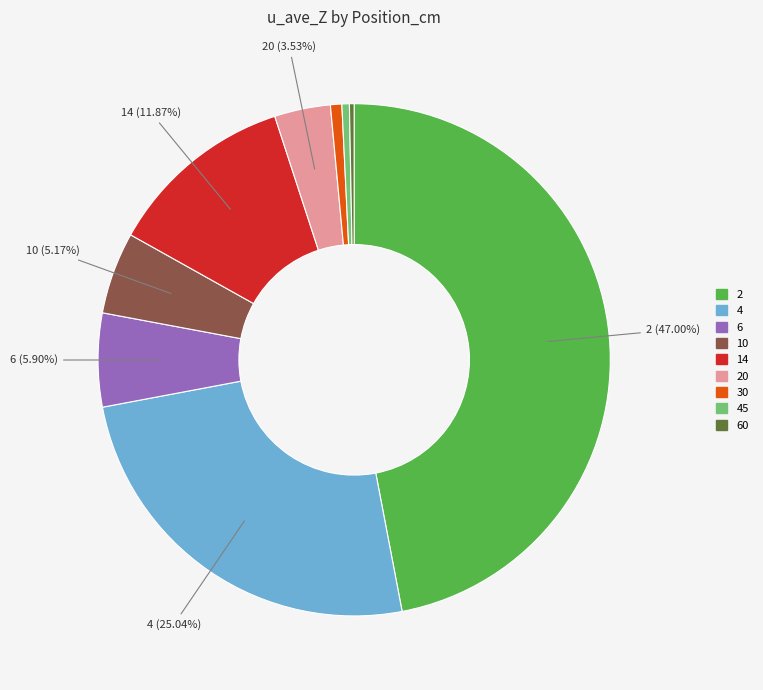

Is there a majority slice in this chart?

No